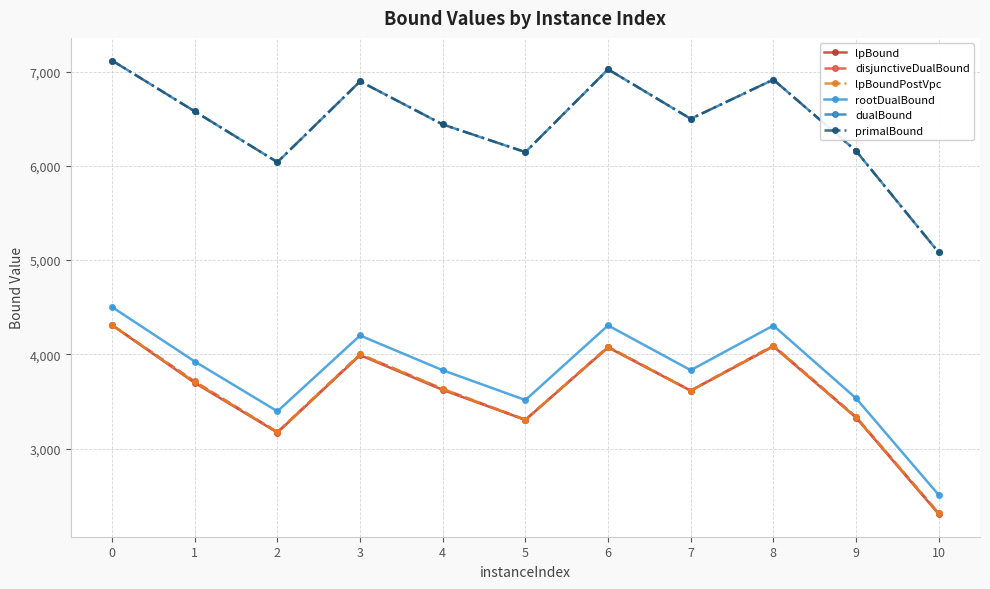

True or false: lpBoundPostVpc has more than 0 points higher than both neighbors.

True